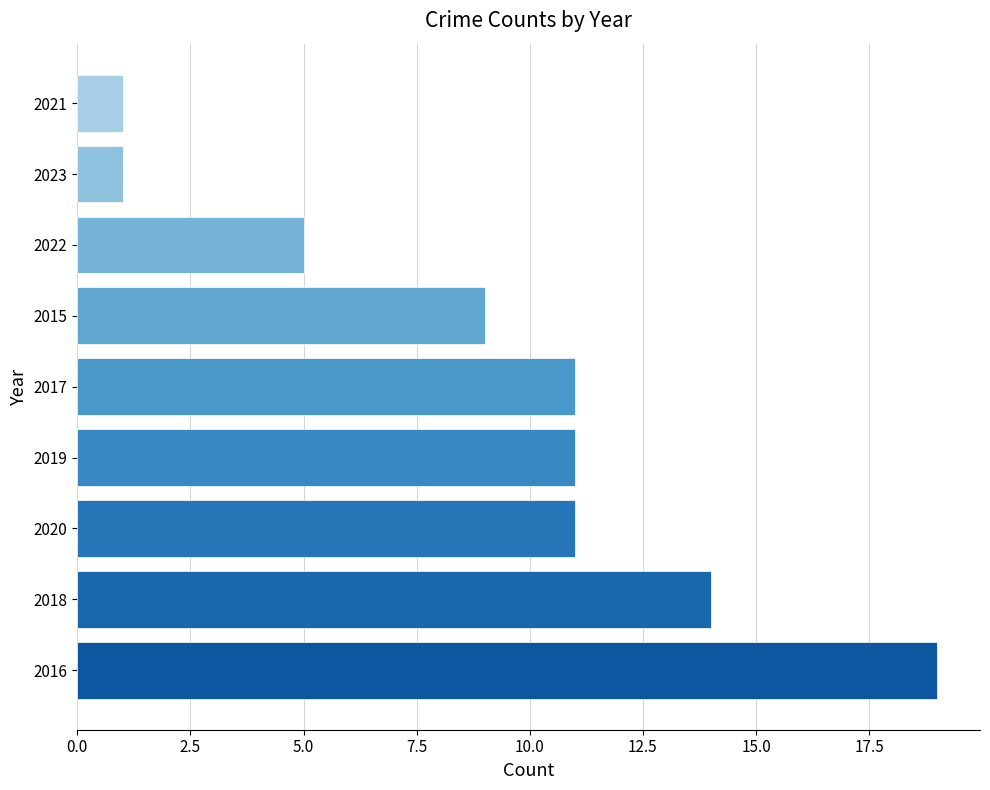

How many data points does each series have?

9